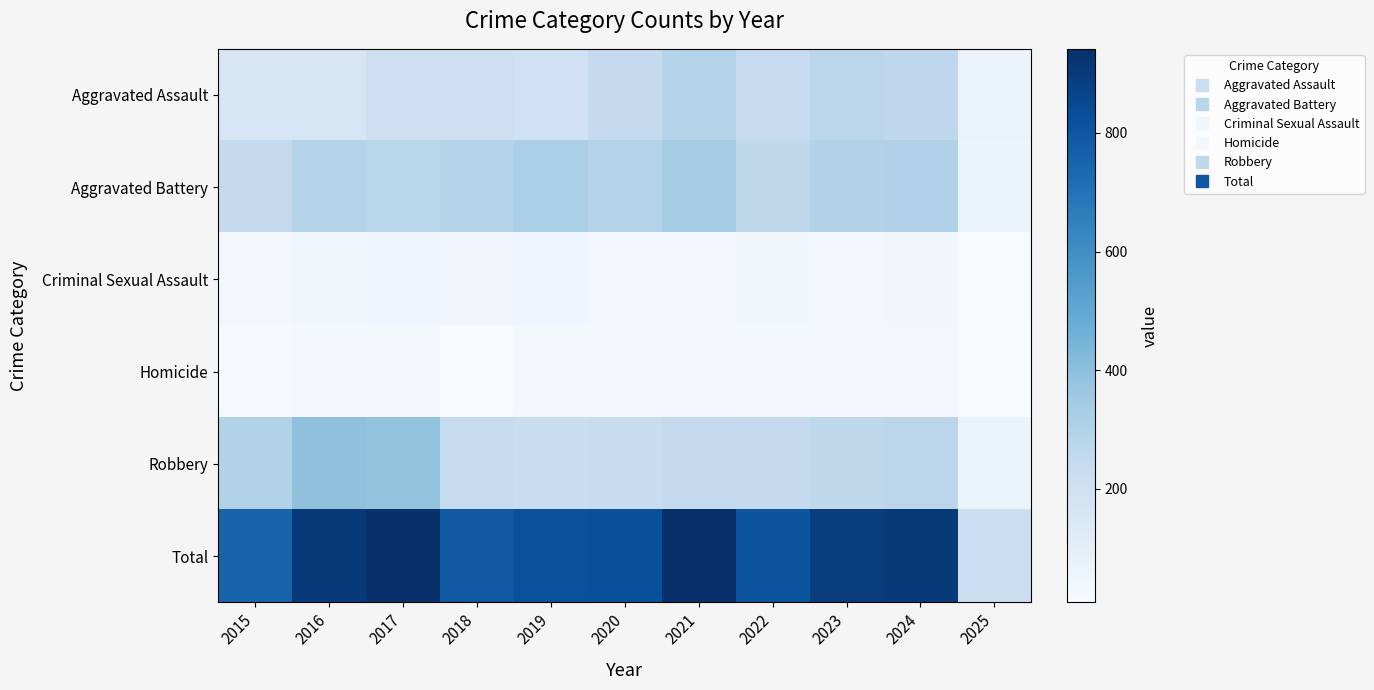

Which label corresponds to the largest value in the chart?

2021